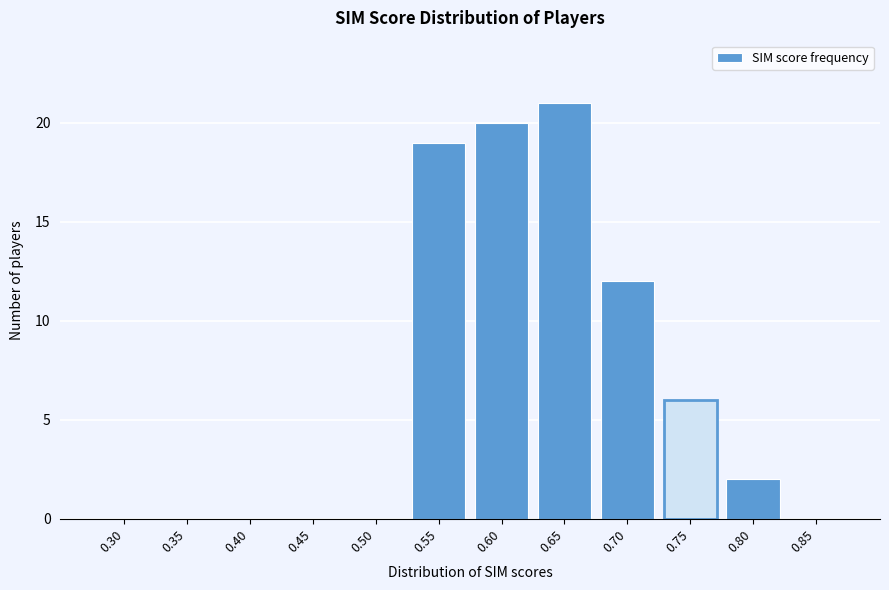

Reading left to right, extract all data points from this chart.

0.30=0	0.35=0	0.40=0	0.45=0	0.50=0	0.55=19	0.60=20	0.65=21	0.70=12	0.75=6	0.80=2	0.85=0